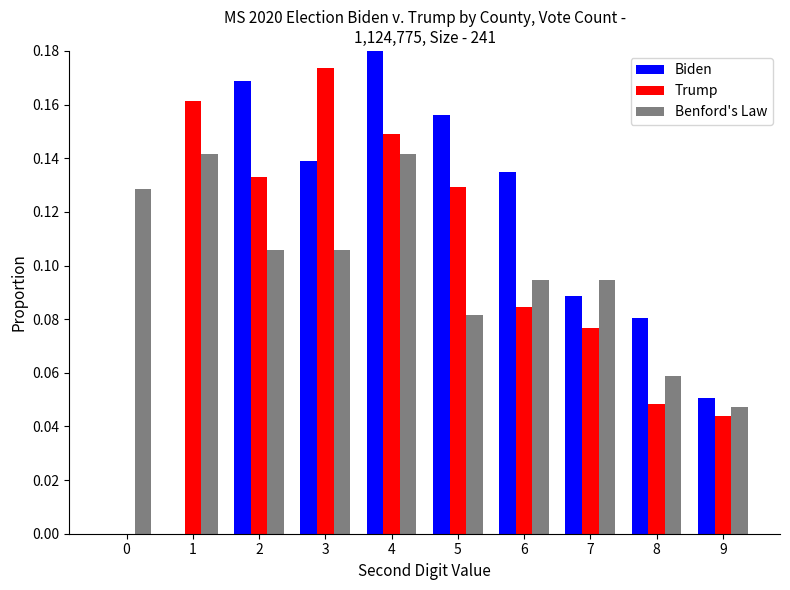

Which series changed the most between 4 and 8?

Biden